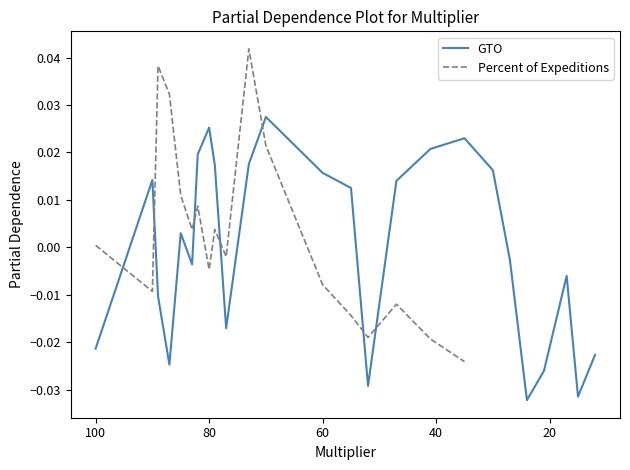

How many negative values does the GTO series have?

12